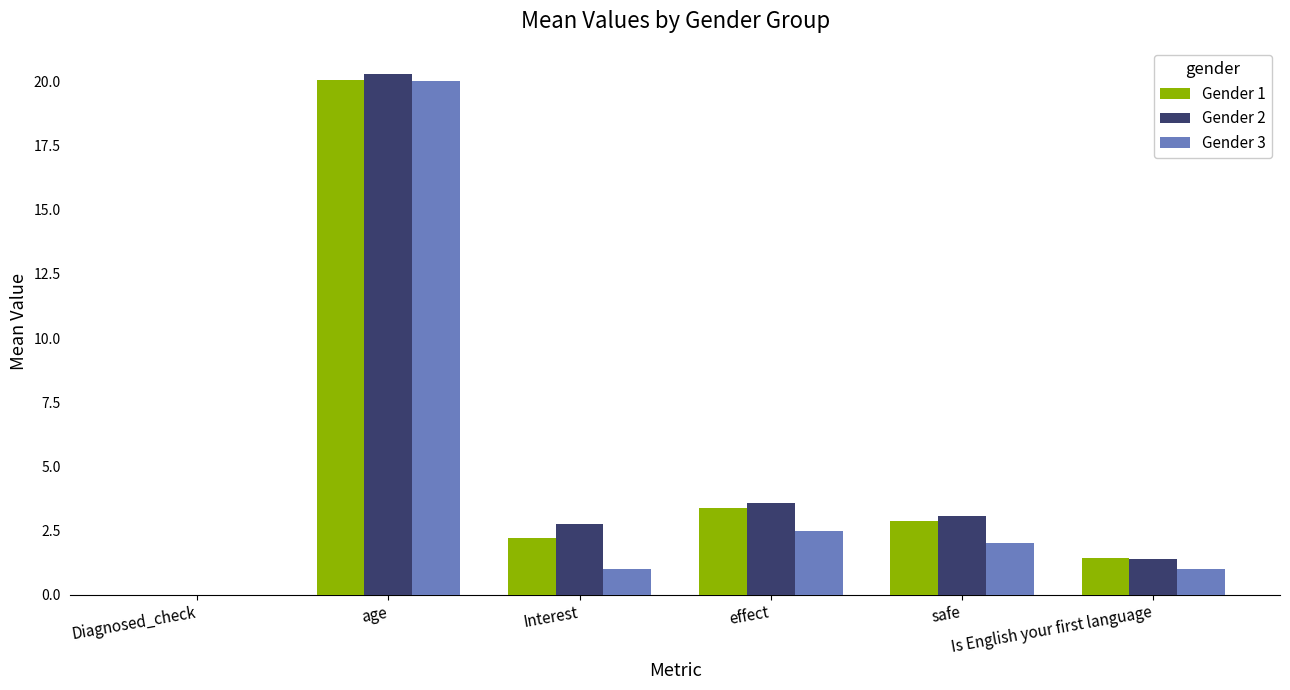

Reading left to right, transcribe all the data shown in this chart.

Gender 1: 0.0	20.1	2.2	3.4	2.9	1.4
Gender 2: 0.0	20.3	2.8	3.6	3.1	1.4
Gender 3: 0.0	20.0	1.0	2.5	2.0	1.0